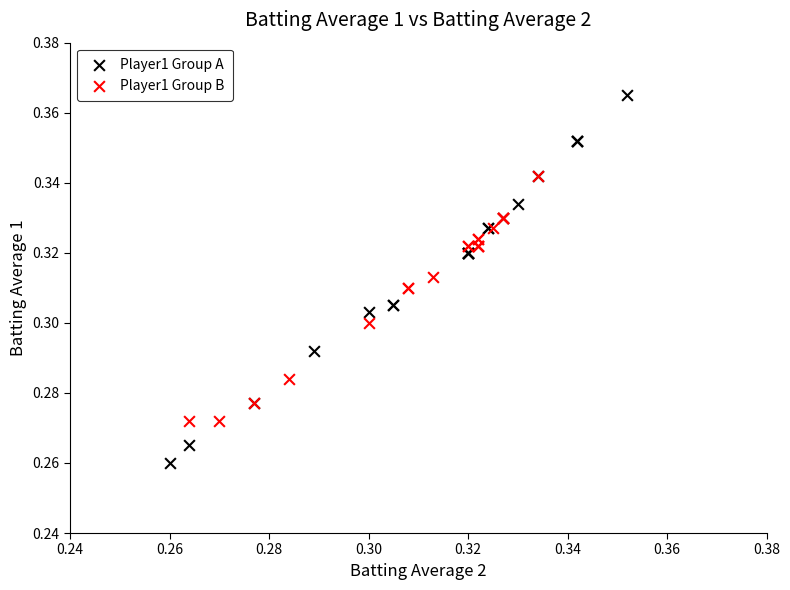

What are all the series names shown in the legend?

Player1 Group A, Player1 Group B